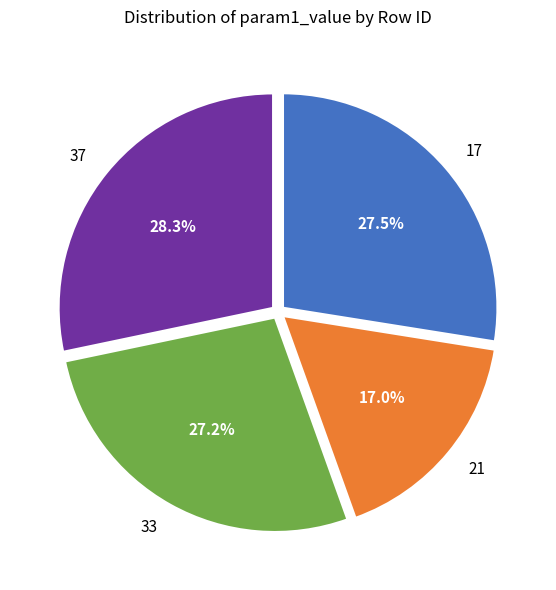

Is it true that 33 is 19% of the pie?

False